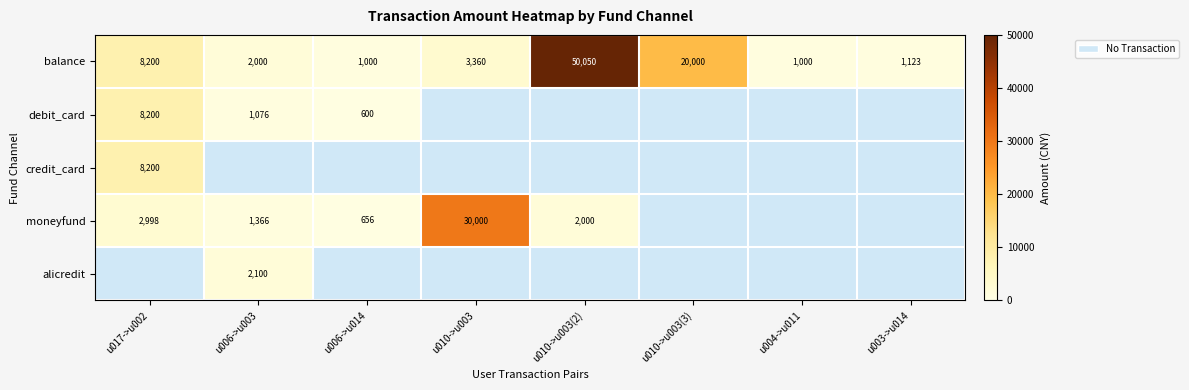

Which has a higher value, u010->u003(2) or u006->u003?

u010->u003(2)